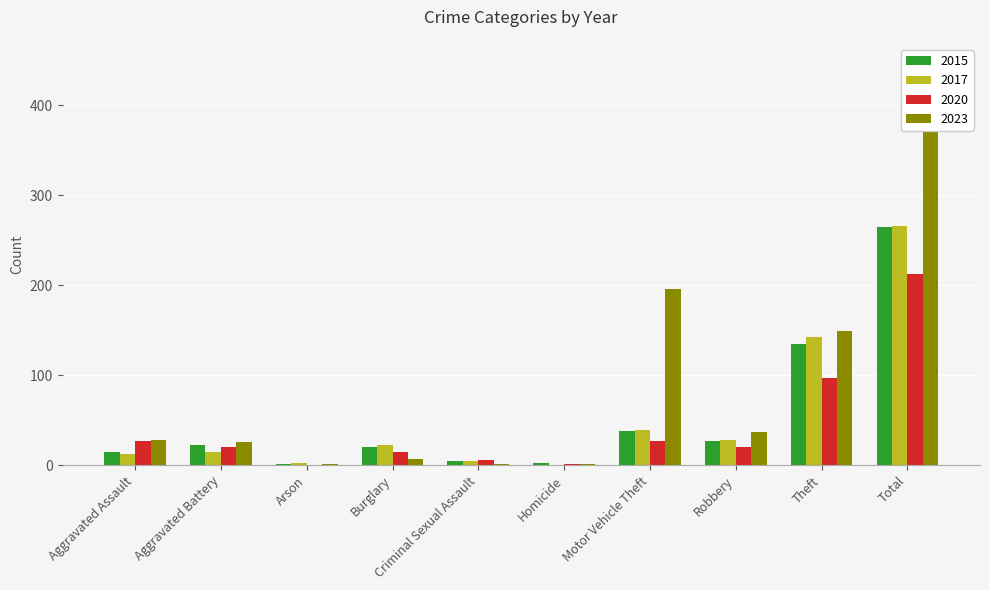

Between Aggravated Battery and Criminal Sexual Assault, which is larger?

Aggravated Battery